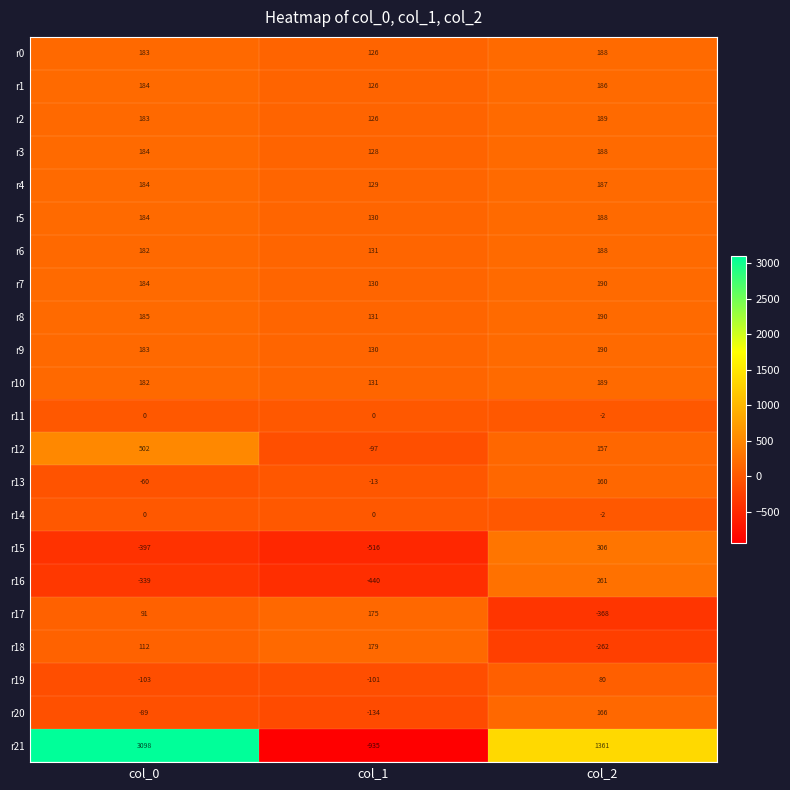

What is the sum of the r9 values at col_0 and col_1?

313